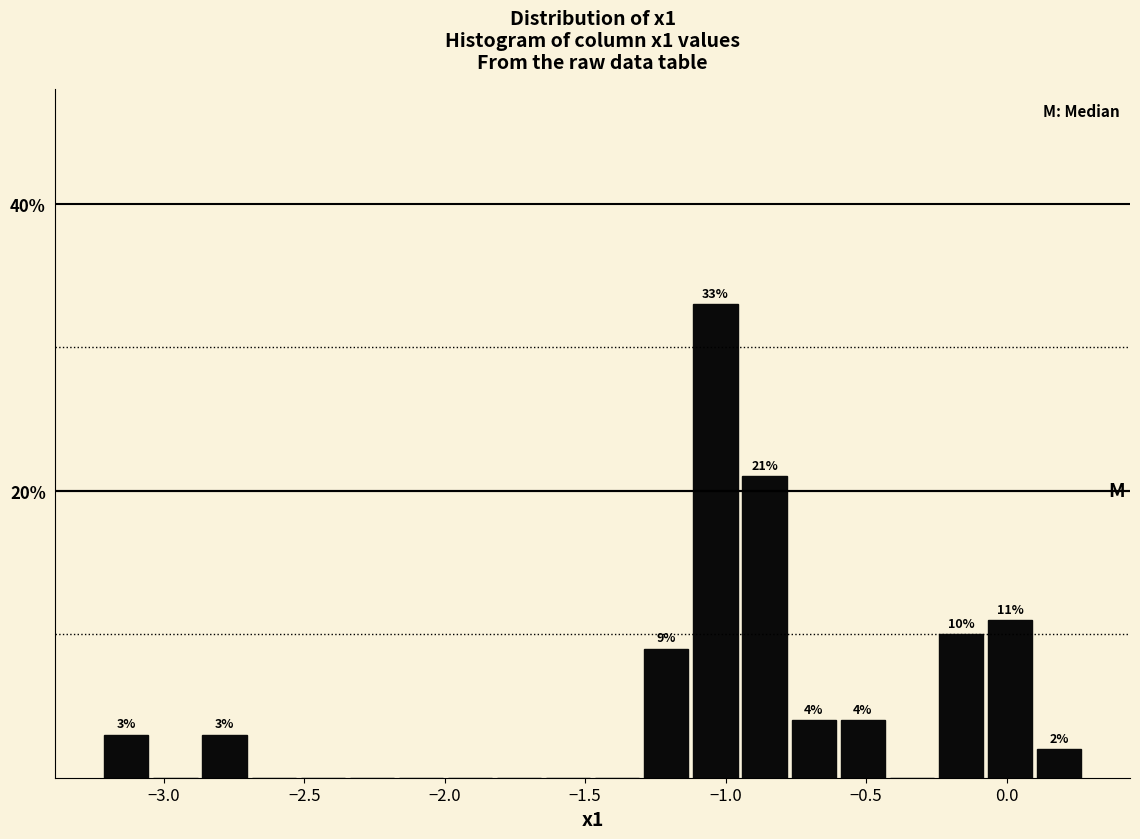

Read against the x-axis, roughly where is the centre of the tallest bar?

-1.05